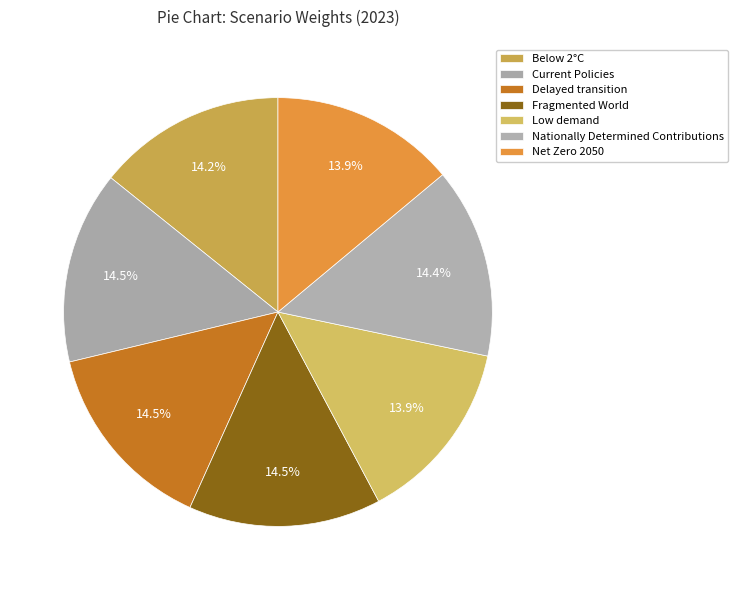

Count the number of slices in the pie.

7